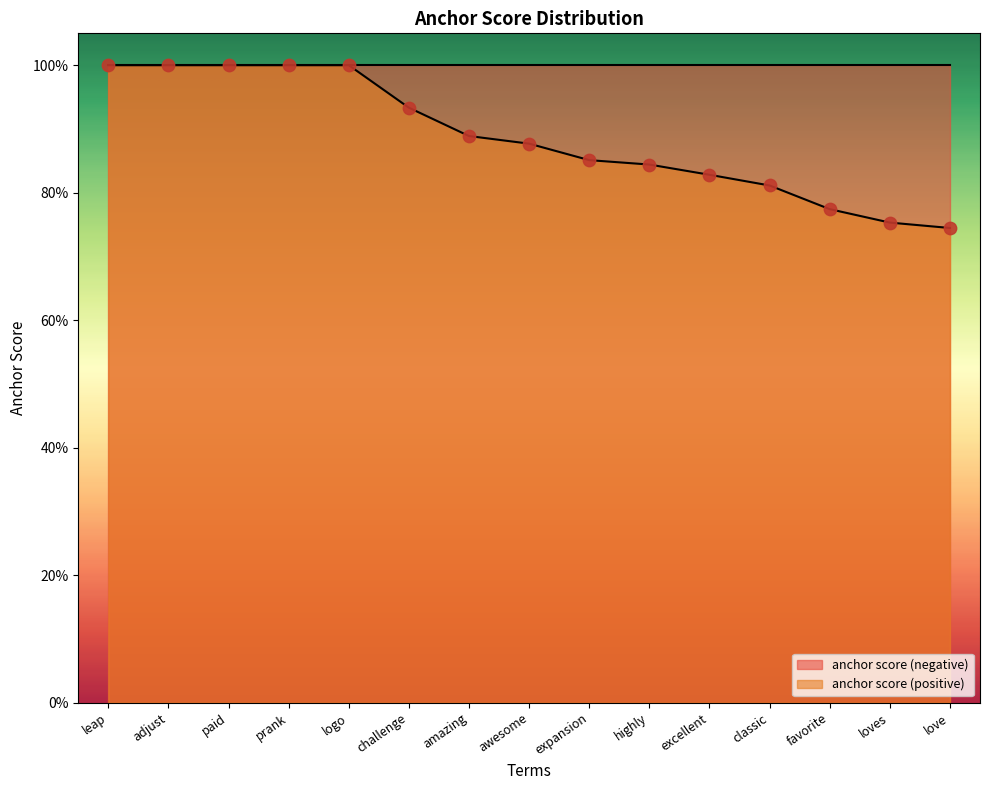

Between leap and paid, which is larger?

leap